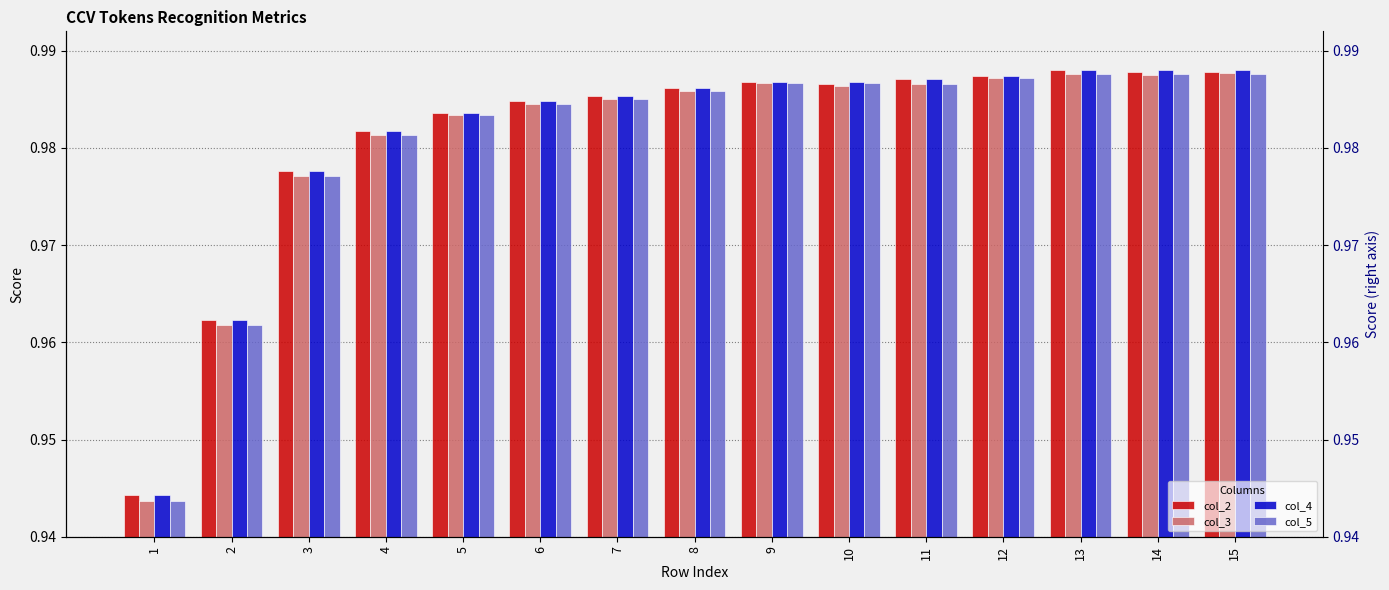

What value does the col_2 series have at 4?

1.0